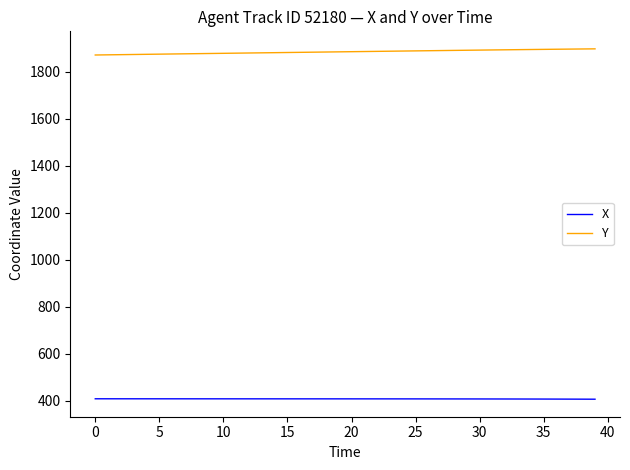

Is this an area chart (filled region under the line)?

No